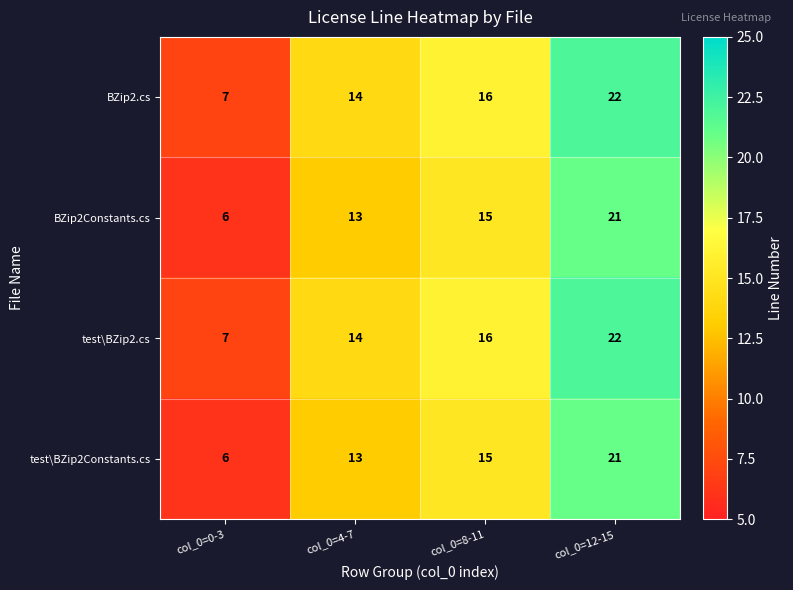

Count the number of categories in the chart.

4